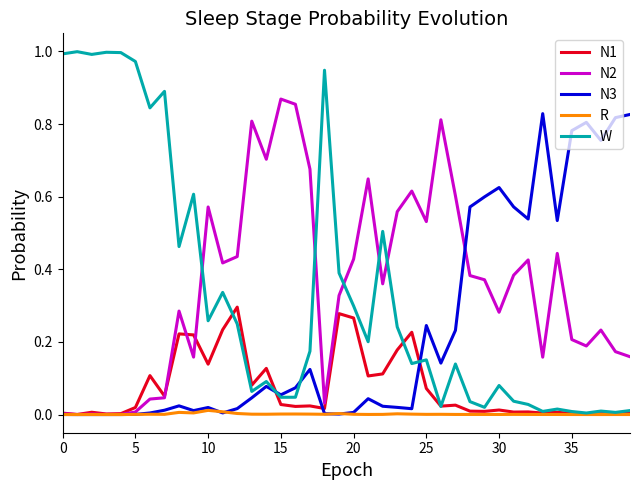

True or false: N1 and N2 cross at least once.

True